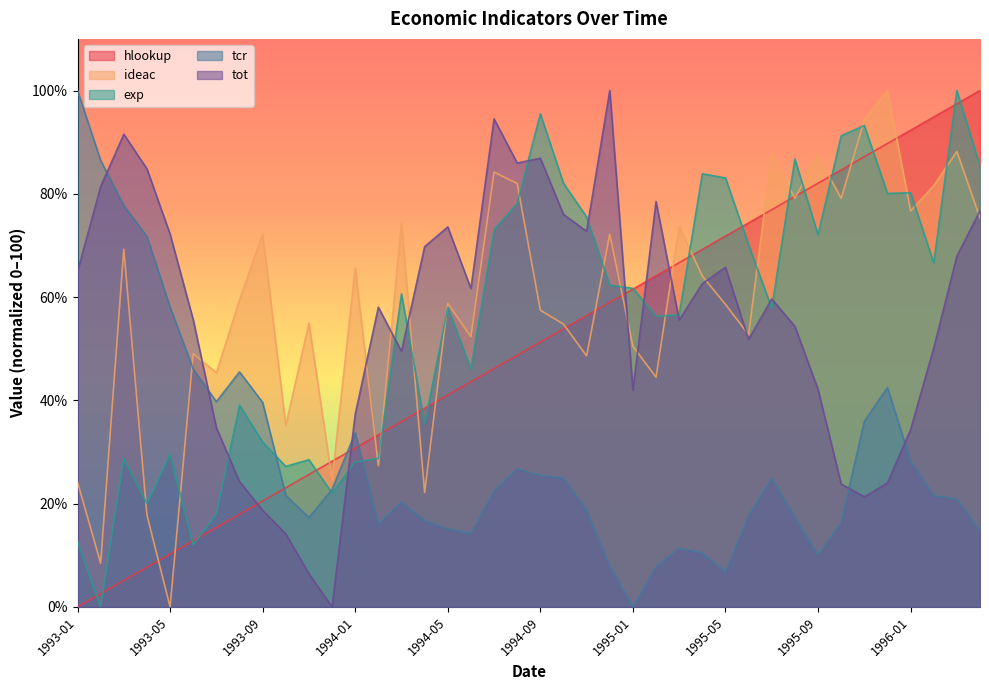

What are all the series names shown in the legend?

hlookup, ideac, exp, tcr, tot